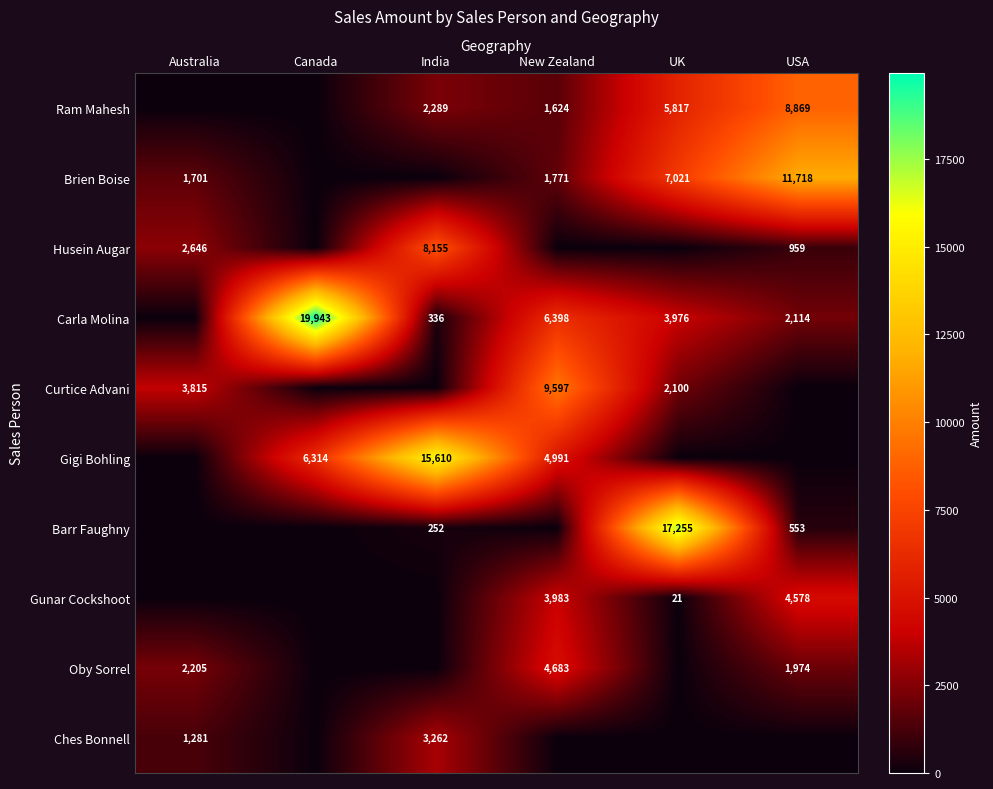

The value of Carla Molina at India is 336. True or false?

True